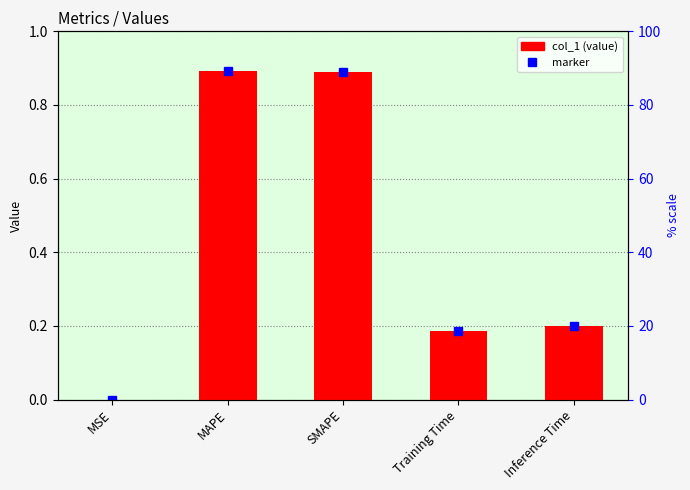

At which category does the chart reach its minimum across all series?

MSE